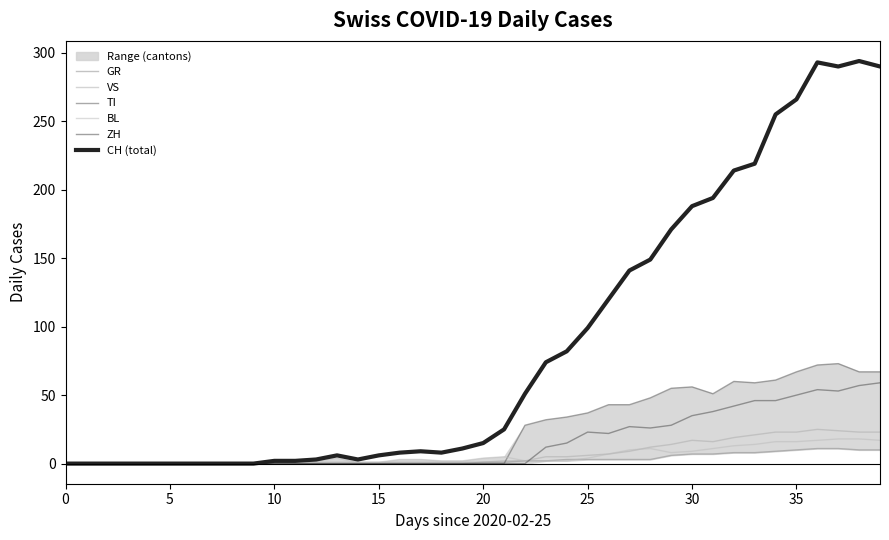

Which series changed the most between 11 and 15?

CH (total)